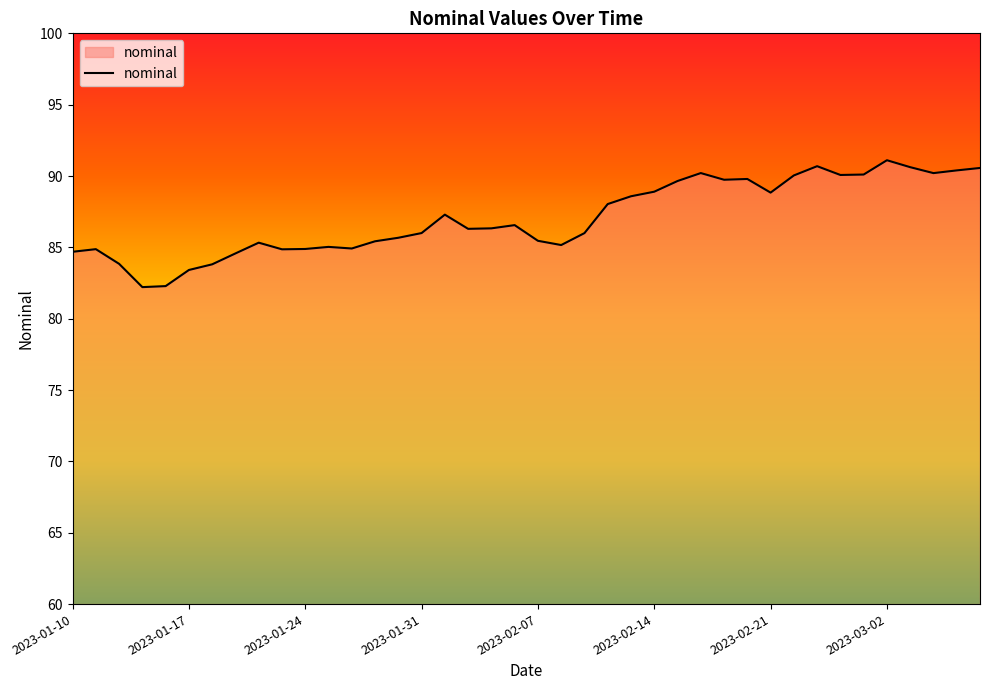

What is the minimum value shown in the chart?

82.2